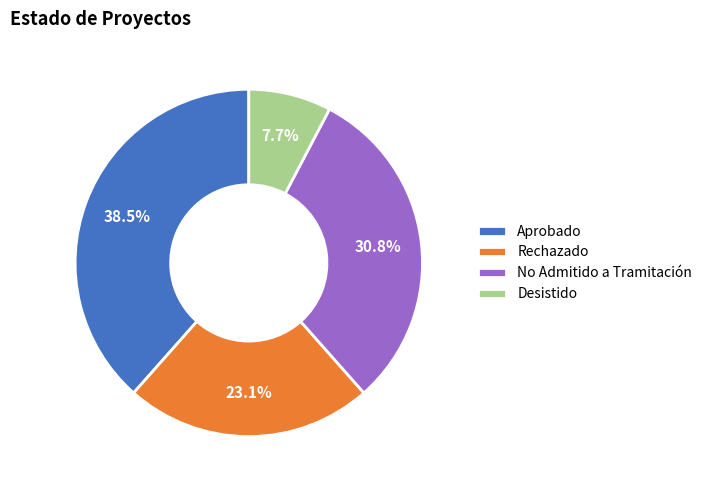

Is there a majority slice in this chart?

No